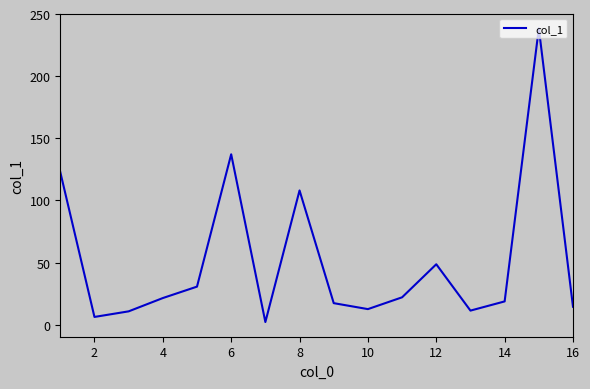

What is the difference between the maximum and minimum values?

236.4